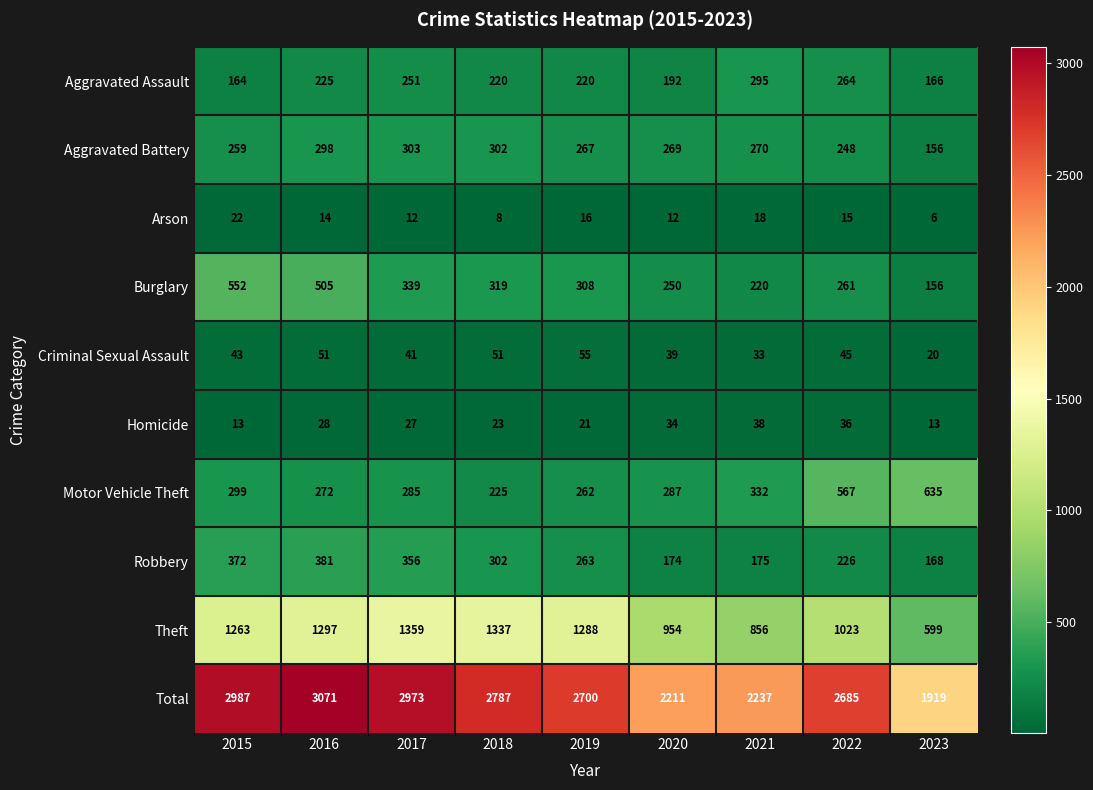

Is it true that Aggravated Battery equals 302 at 2018?

True